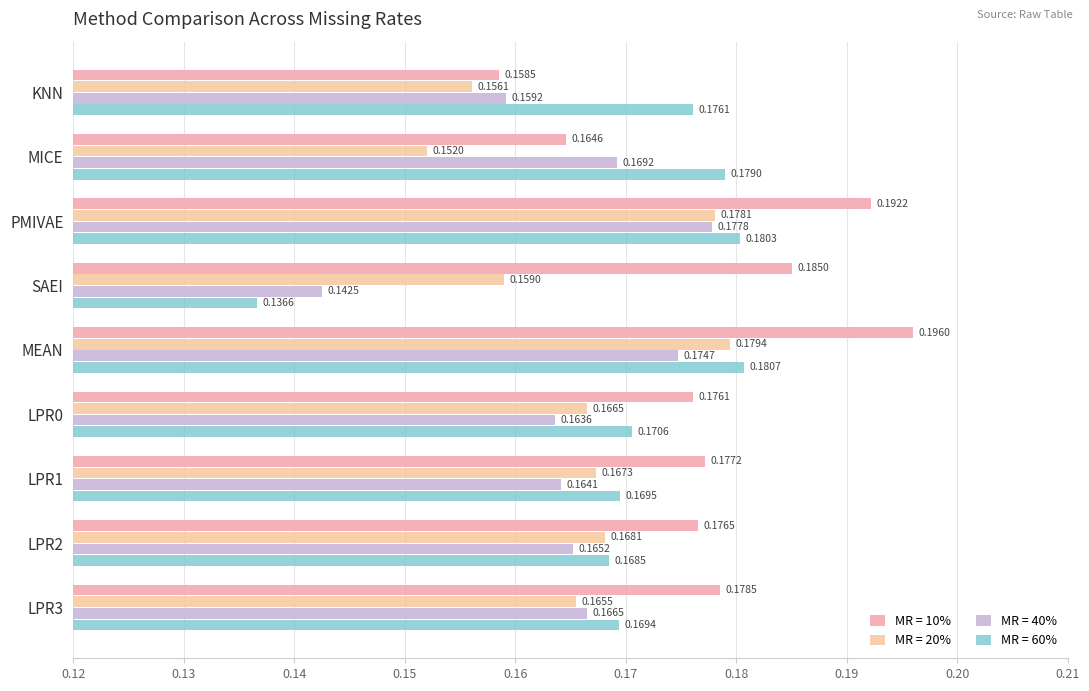

At which category is the sum across all series the highest?

MEAN